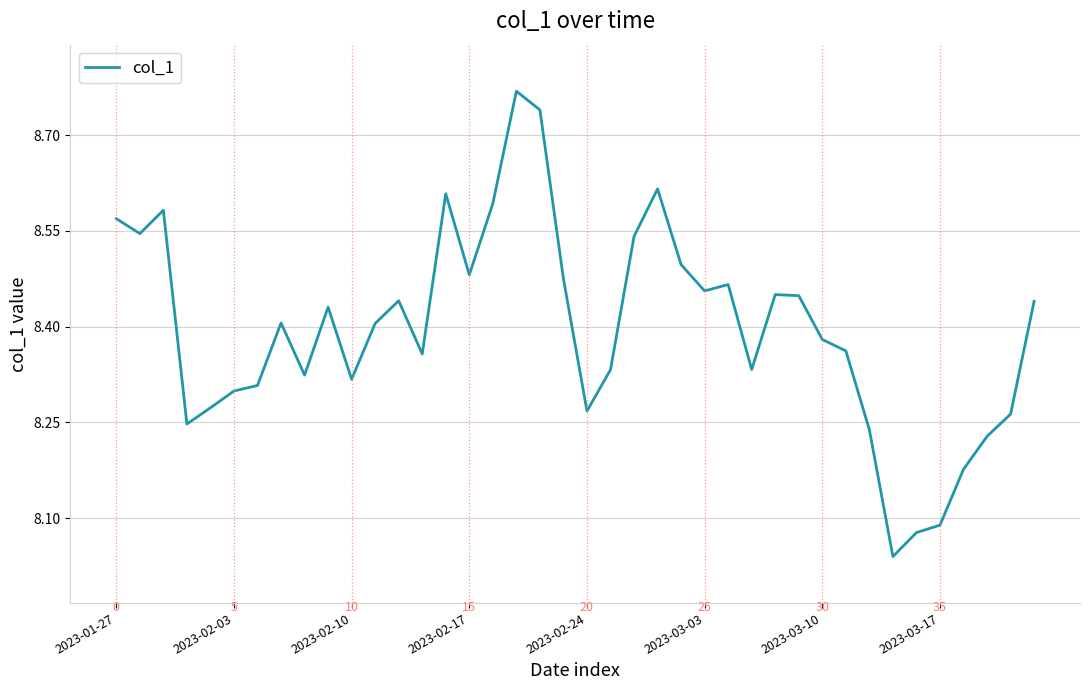

What is the difference between the maximum and minimum values?

0.7